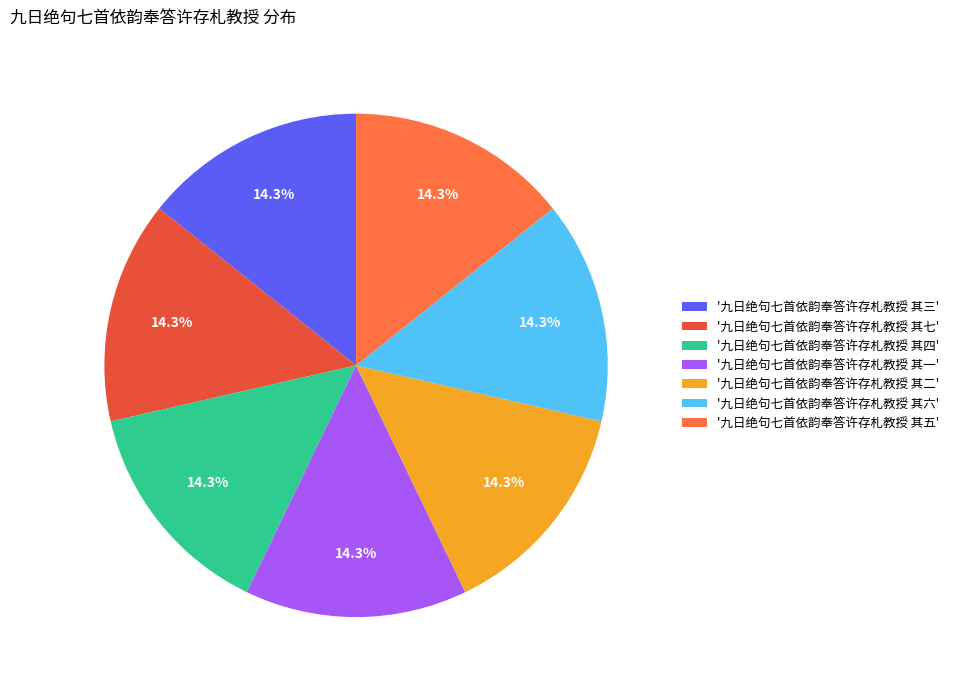

What percentage do '九日绝句七首依韵奉答许存札教授 其一' and '九日绝句七首依韵奉答许存札教授 其三' together represent?

28.6%